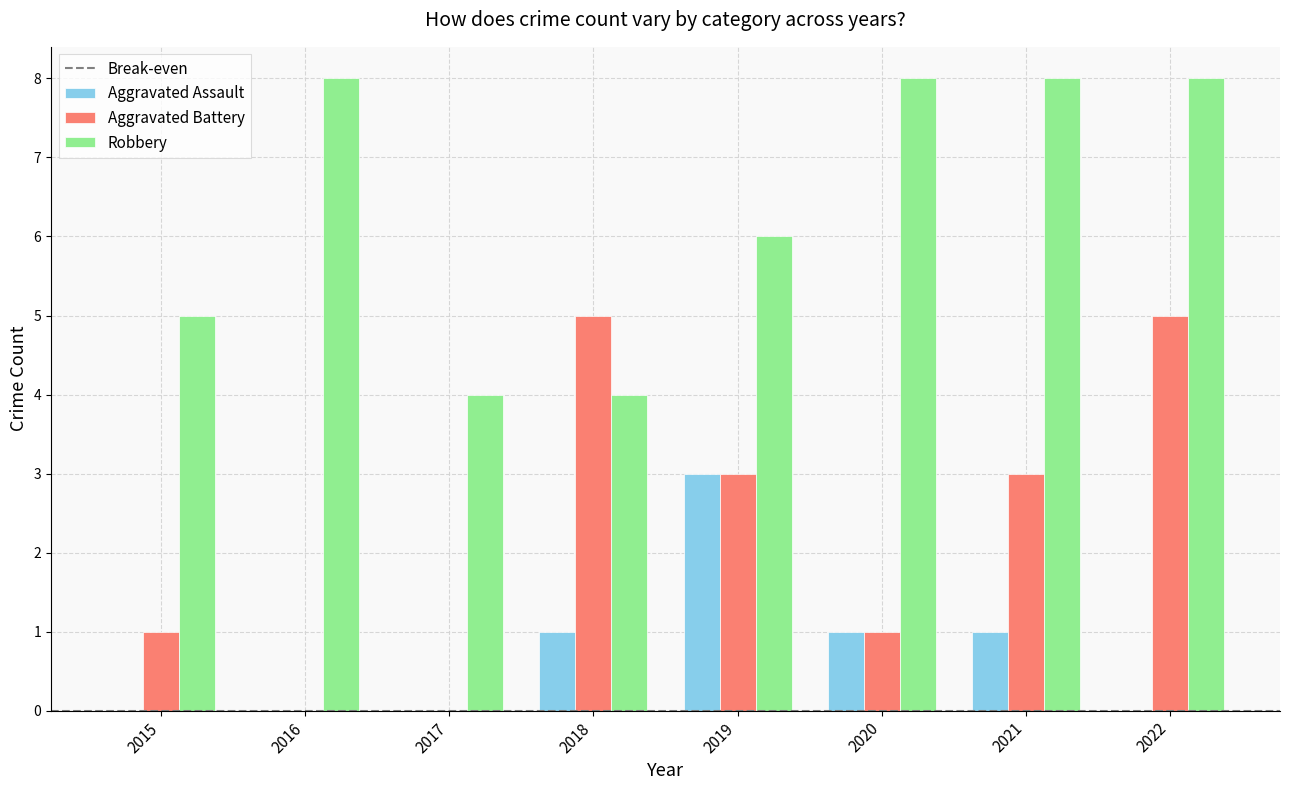

Between 2021 and 2022, which series saw the biggest shift?

Aggravated Battery